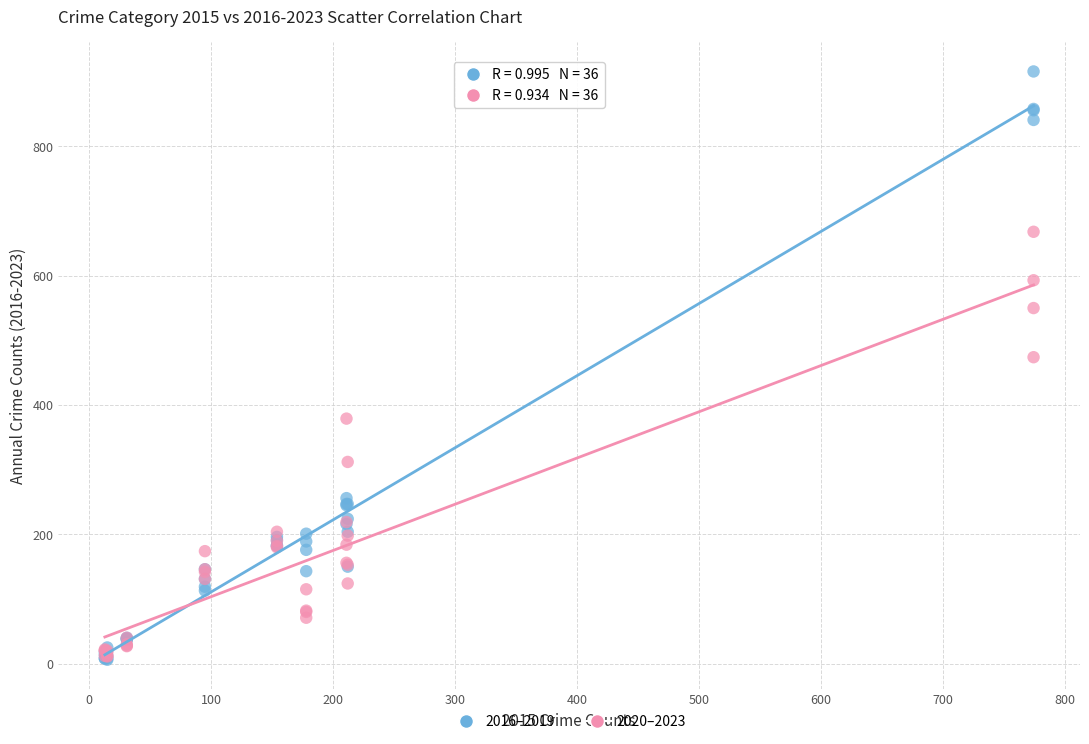

In the 2016–2019 series, what Y value is closest to 461?

256